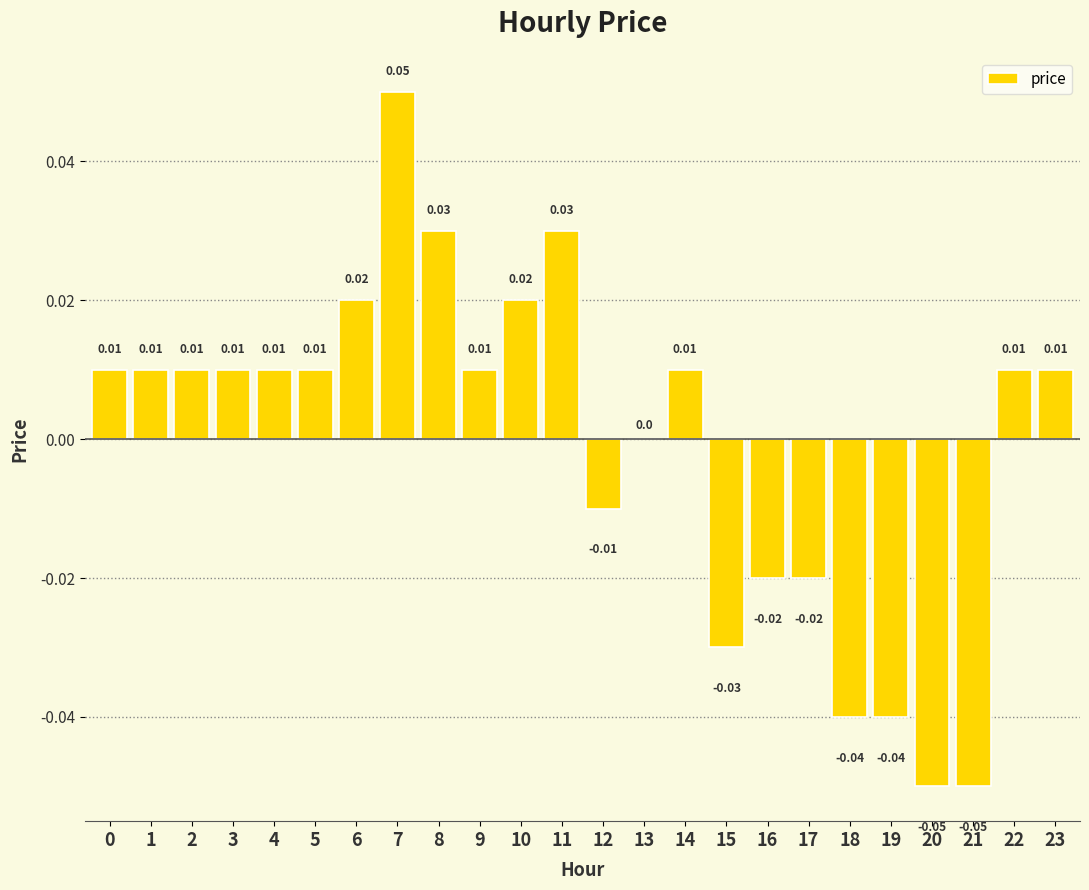

At which category does the chart reach its minimum across all series?

20